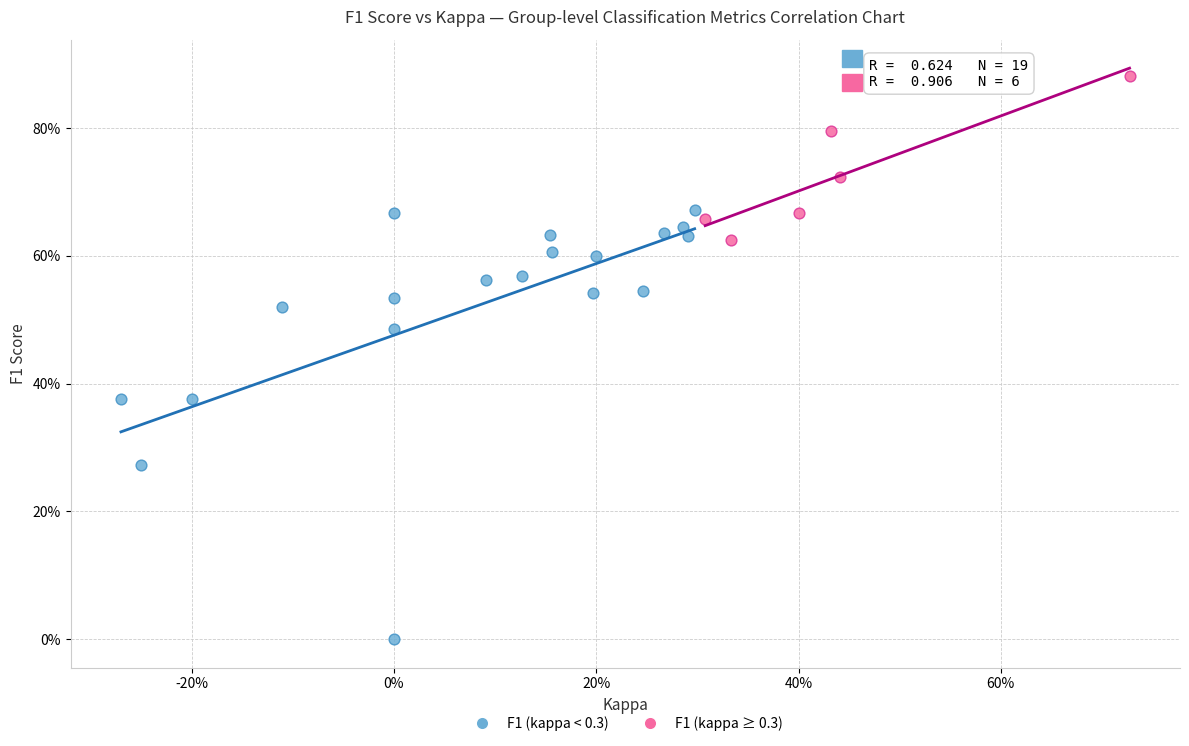

Which series has the largest Y range (max minus min)?

F1 (kappa < 0.3)